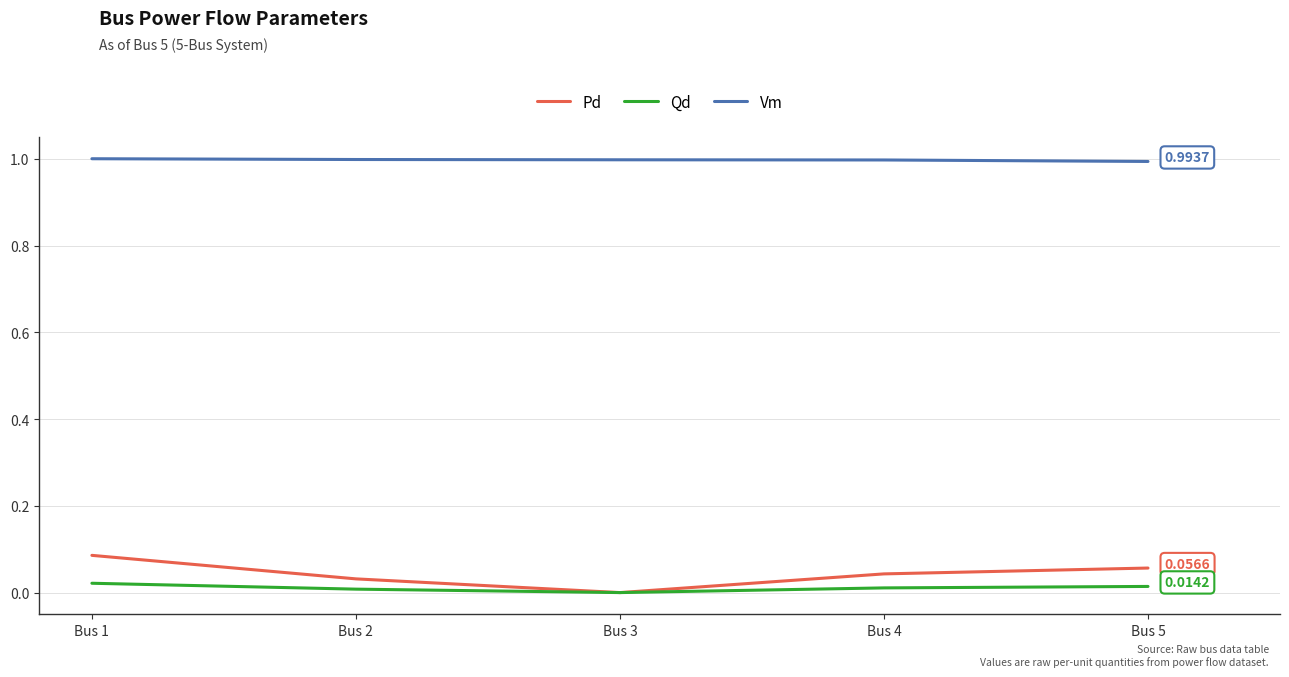

What are all the series names shown in the legend?

Pd, Qd, Vm